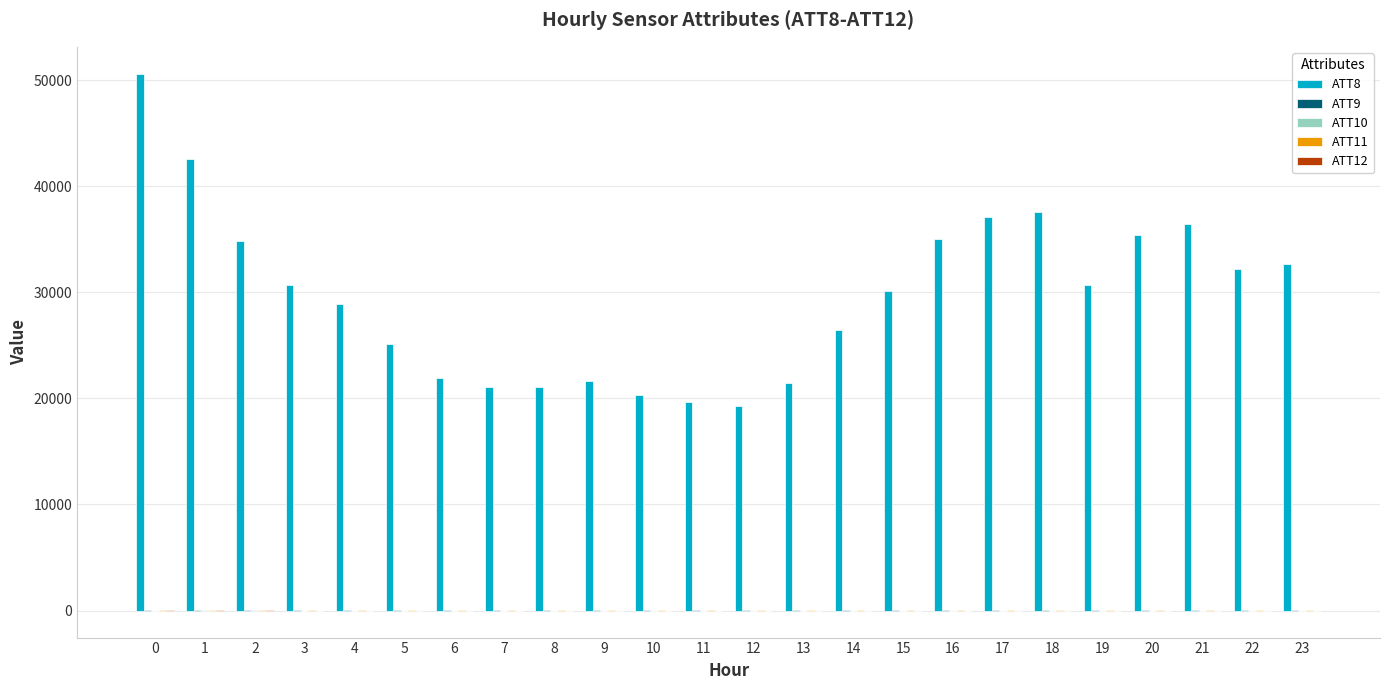

How many categories are shown in the chart?

24